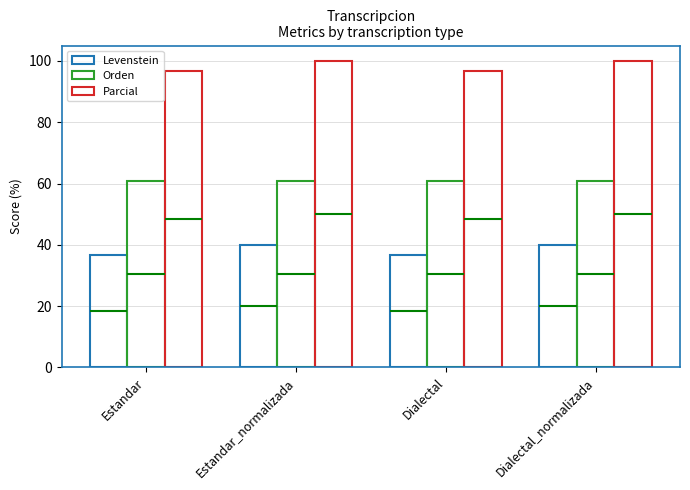

At how many categories does at least one series exceed 95?

4